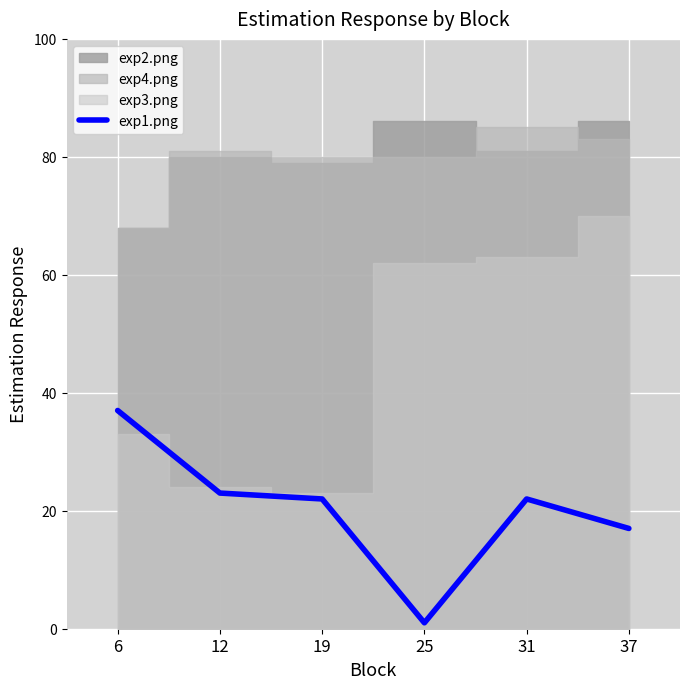

True or false: the data shows 1 at 25.

False